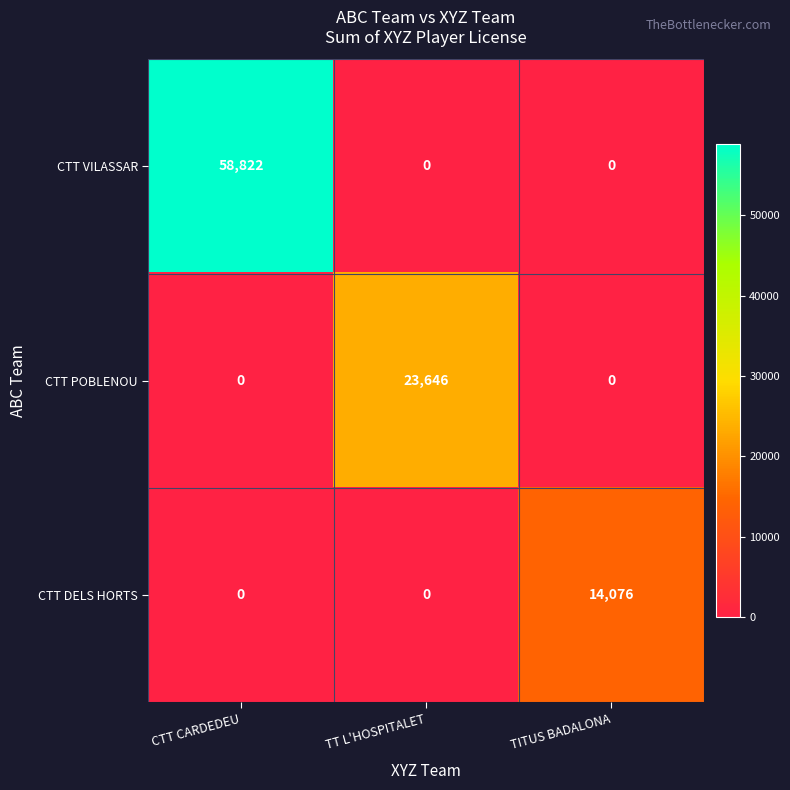

Rank the series by their maximum value, from highest to lowest.

CTT VILASSAR, CTT POBLENOU, CTT DELS HORTS